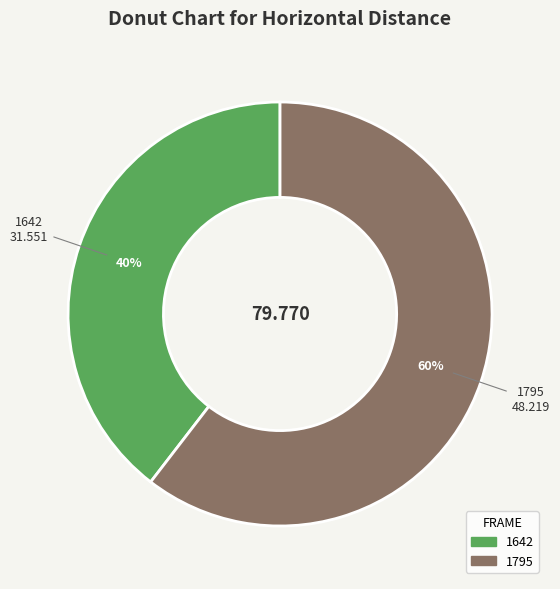

Which has a higher value, 1642 or 1795?

1795